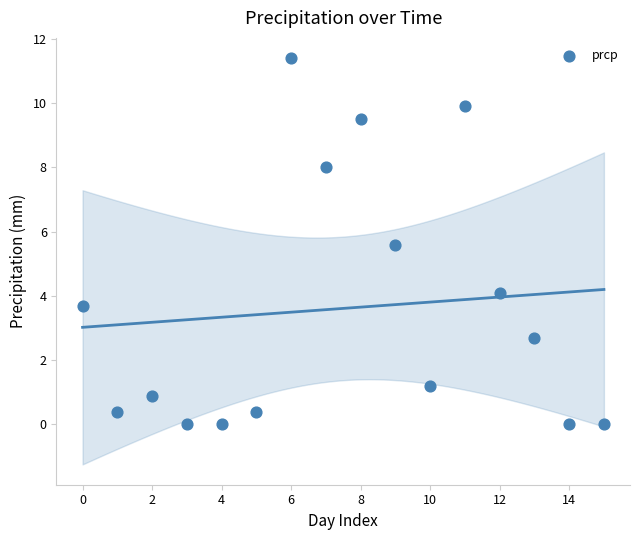

What Y value in the scatter plot is closest to 5?

5.6